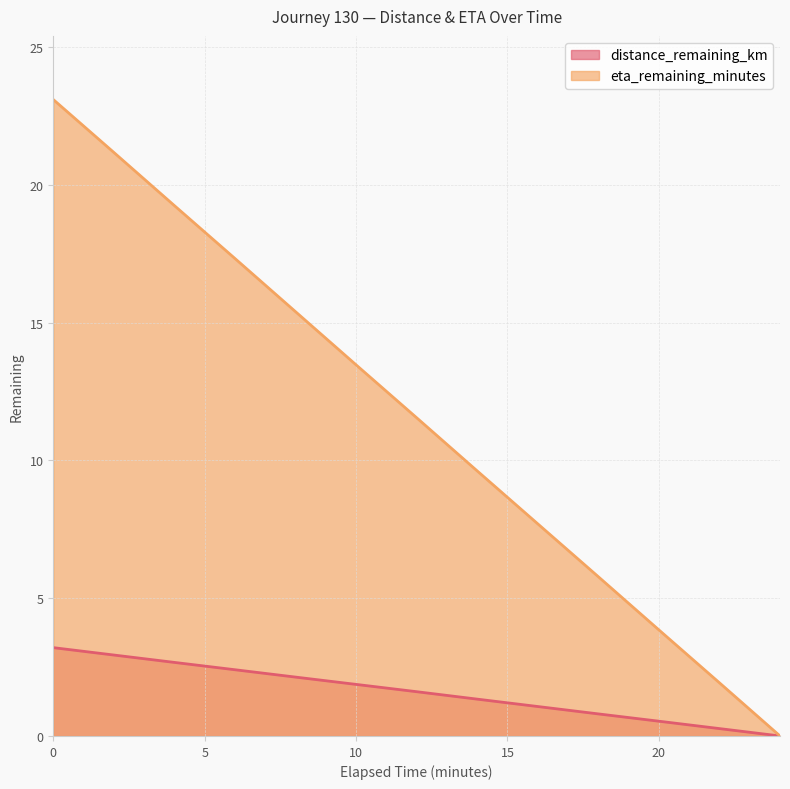

Which series has the largest total across all categories?

eta_remaining_minutes